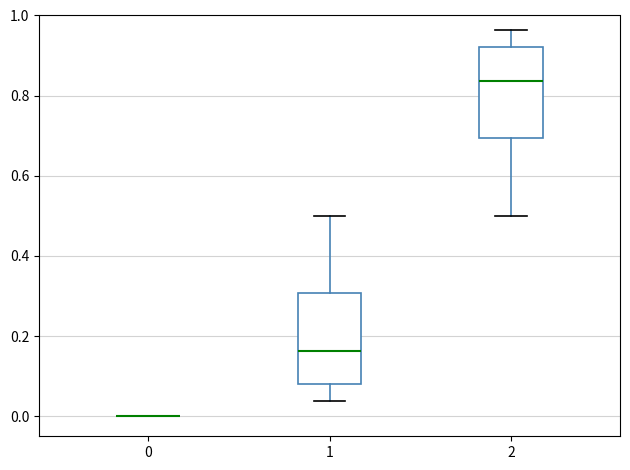

Reading left to right, read every box against the y-axis: the position of its median line, the range the box covers, and the ends of its whiskers. The values are not printed on the chart, so give them approximately, as read against the axis.

0: box collapsed to a line at 0.00, whiskers 0.00 to 0.00
1: median 0.16, box 0.08 to 0.30, whiskers 0.04 to 0.50
2: median 0.84, box 0.70 to 0.92, whiskers 0.50 to 0.96